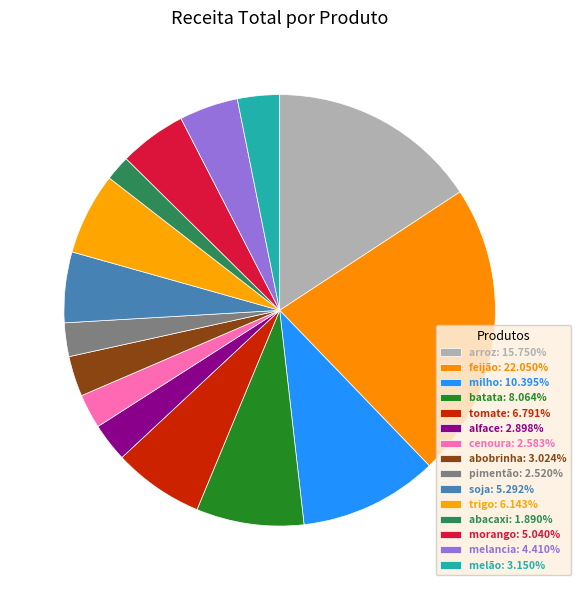

Combined, what portion of the pie is feijão and melão?

25.2%